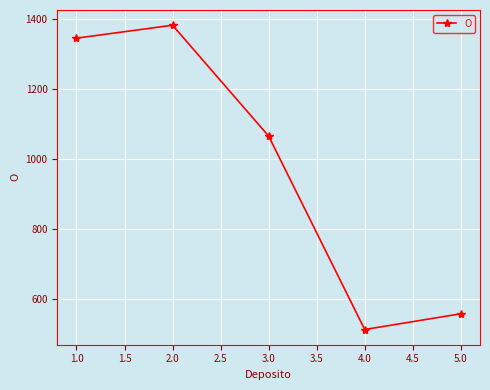

What is the value of the 5th point from the left?

558